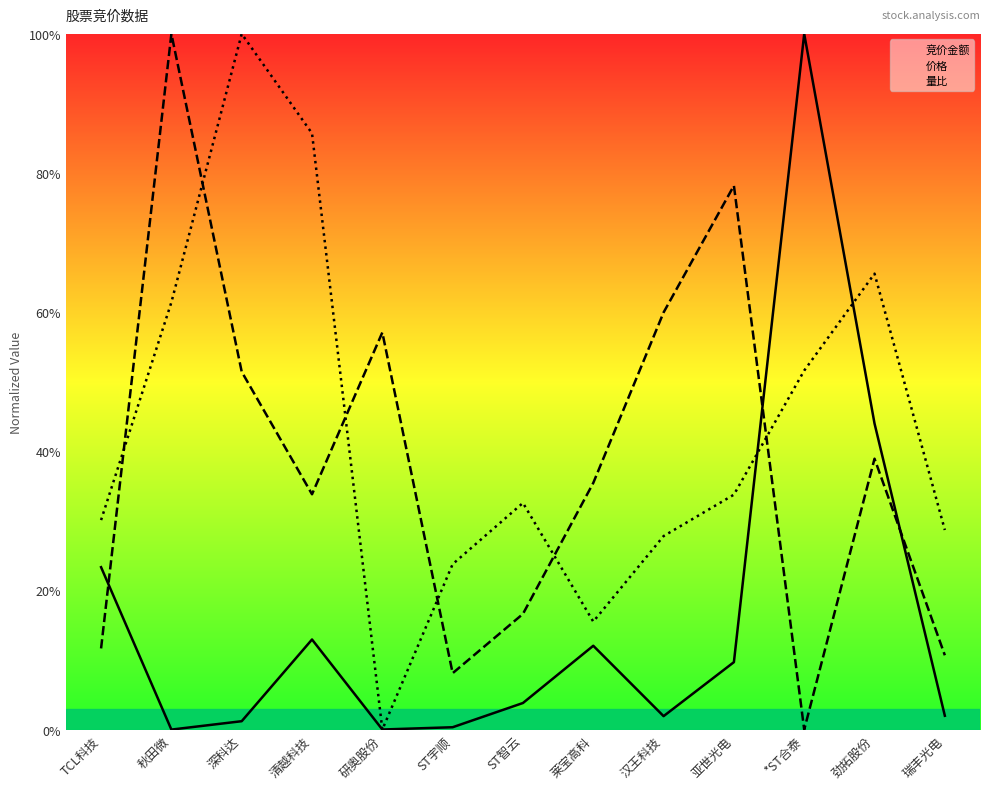

At which category does 量比 reach its first local peak?

深科达